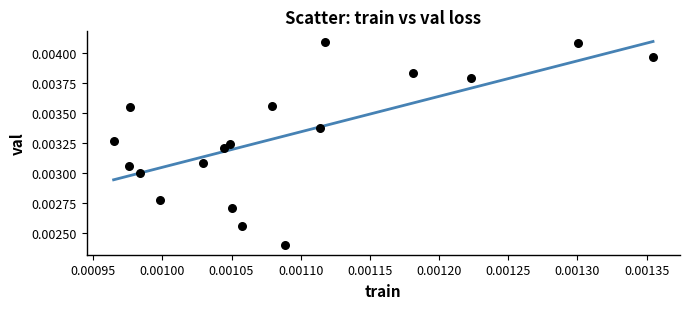

How many points are shown in the scatter plot?

18